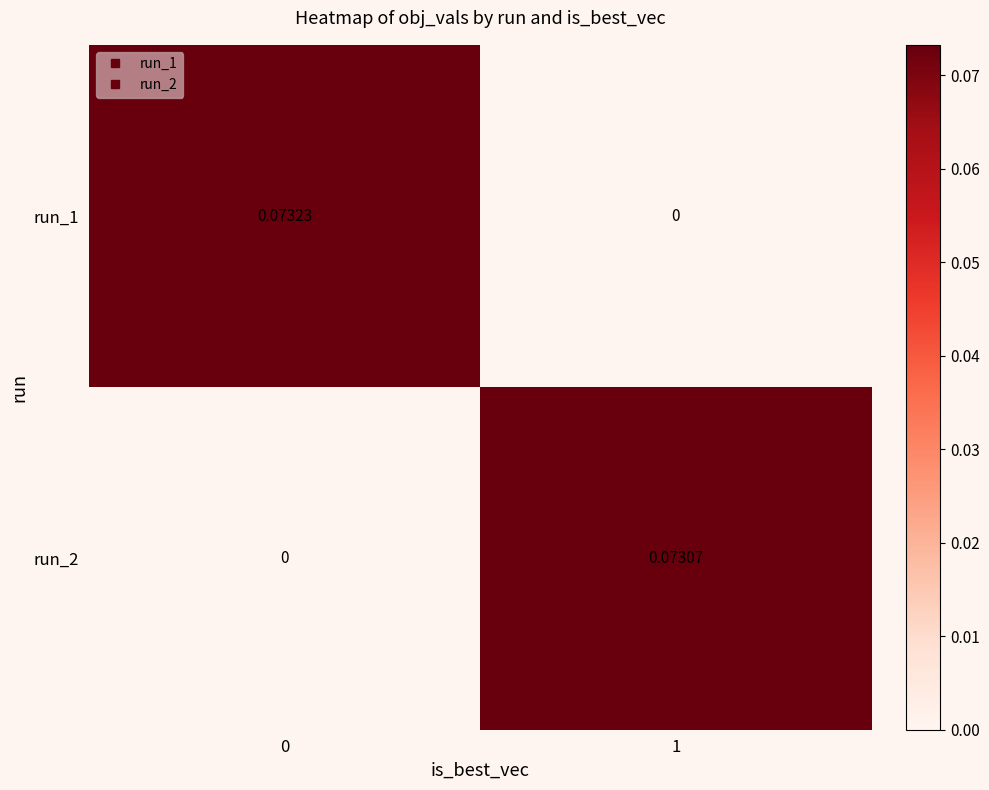

Is the value of run_2 at 0 greater than the value of run_1 at 0?

No